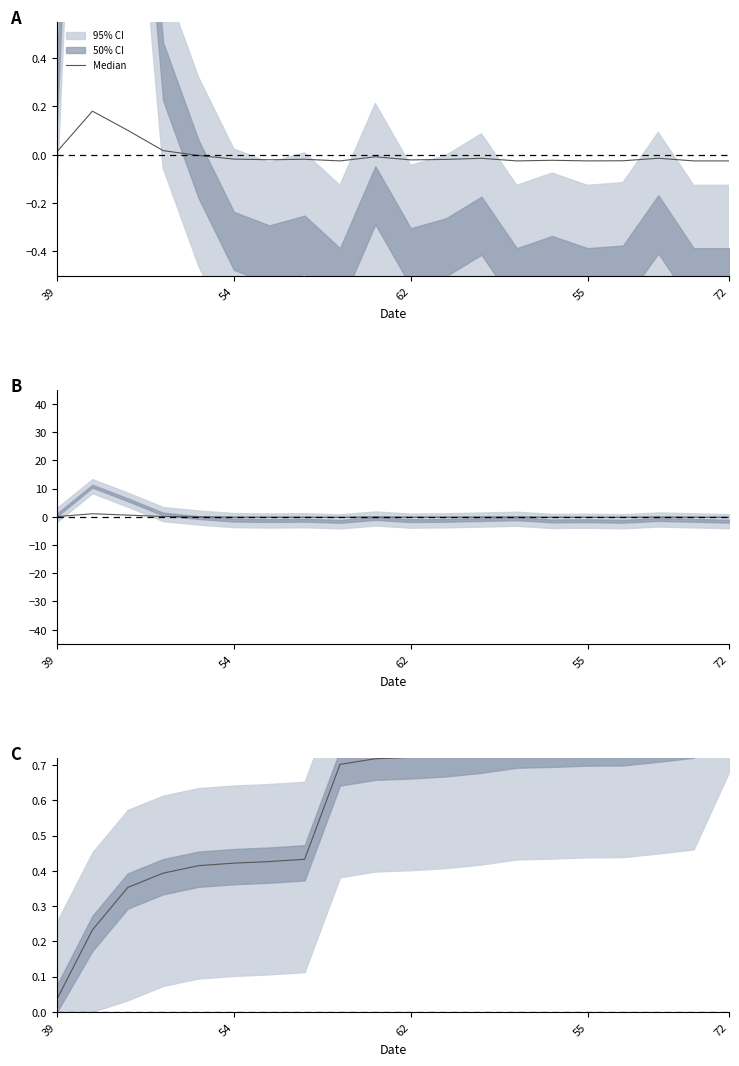

Is it true that the value at 14 is 0.4?

False